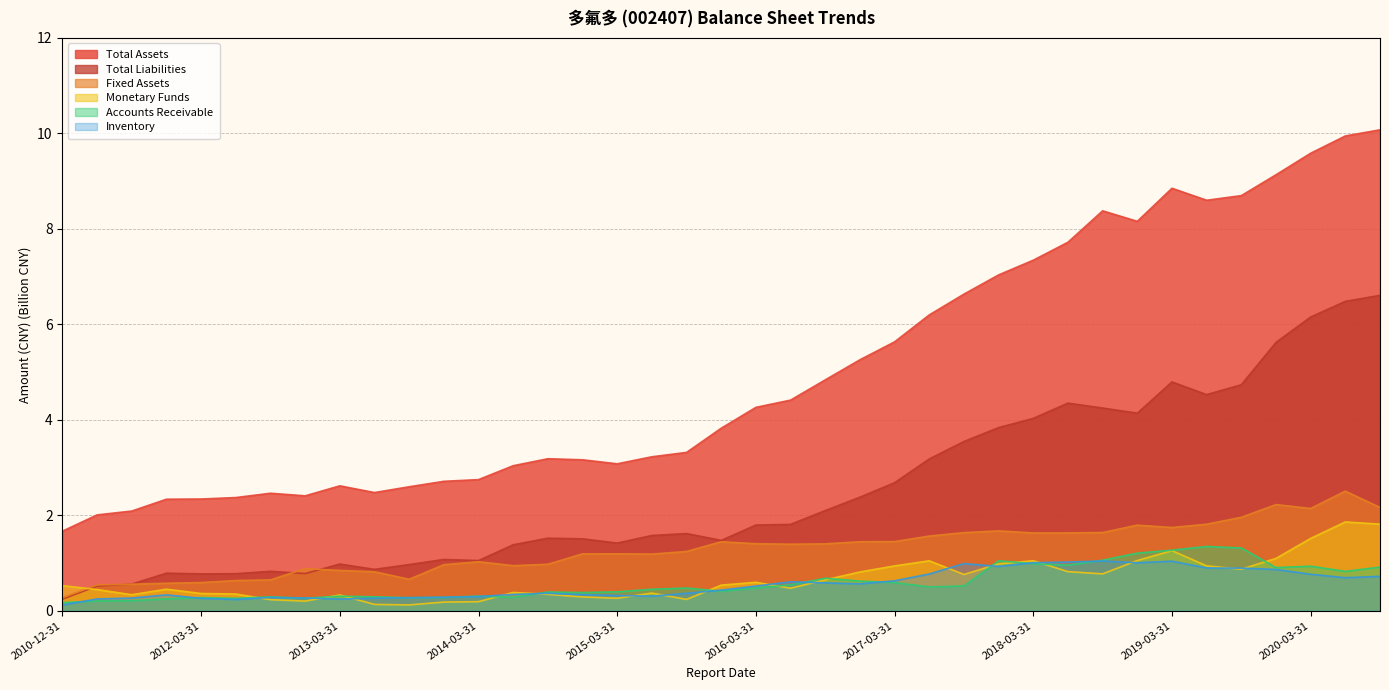

What is the sum of the Total Assets values at 2020-09-30 and 2018-06-30?

17.8